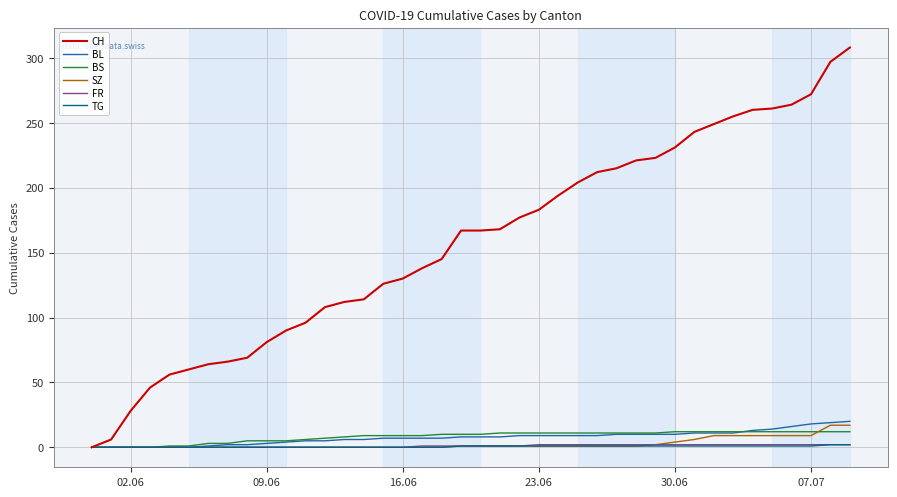

Which series has the widest spread of values?

CH